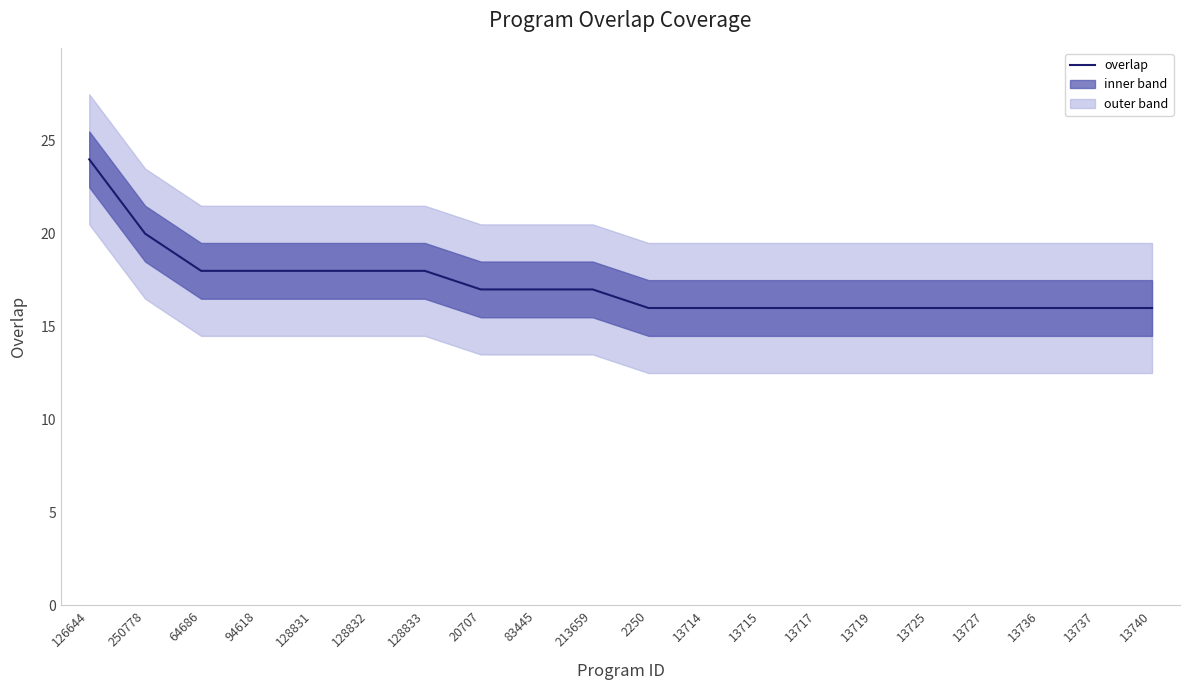

At which label is the value closest to 20?

250778